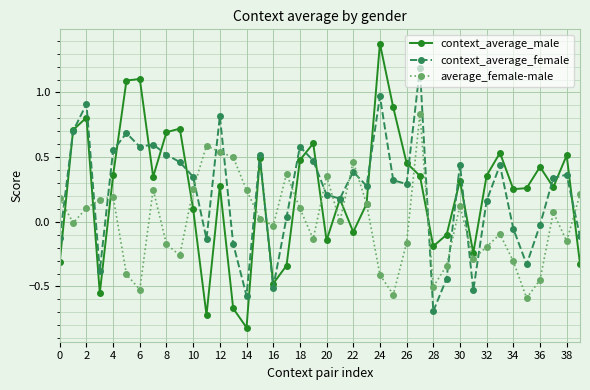

Which series has the largest range (max minus min)?

context_average_male